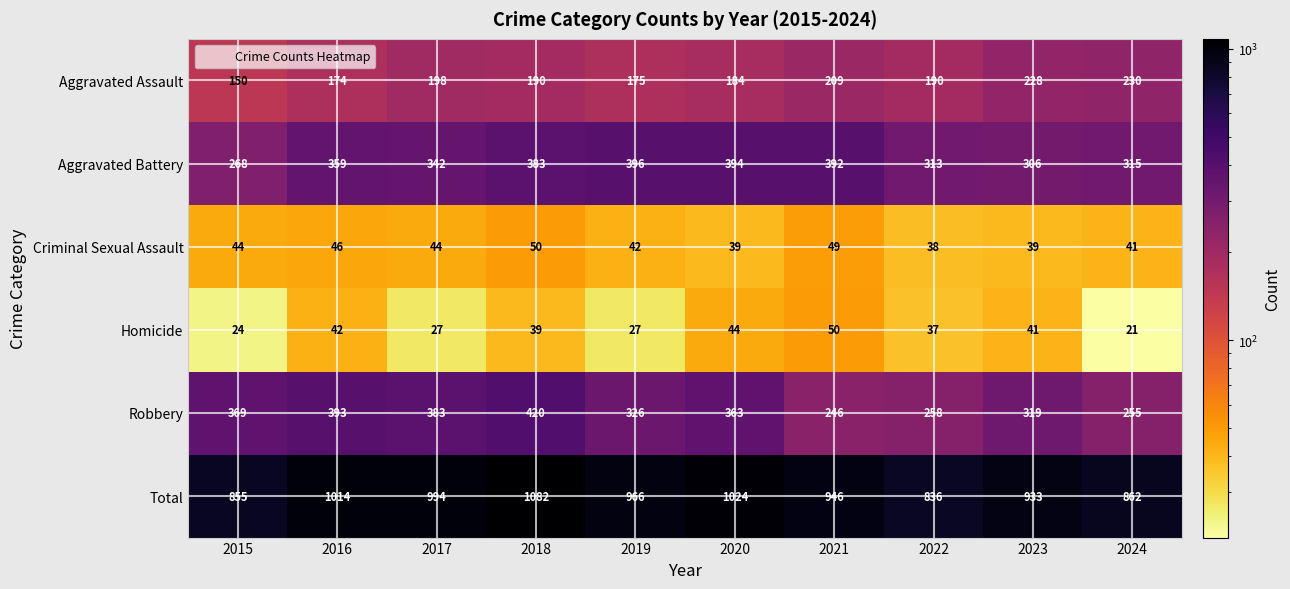

What is the total value across all series at 2021?

1892